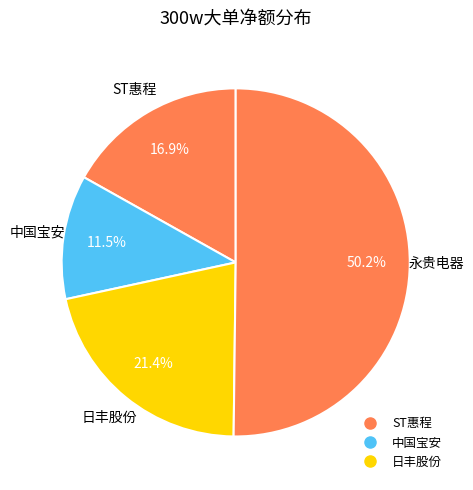

Count the number of slices in the pie.

4